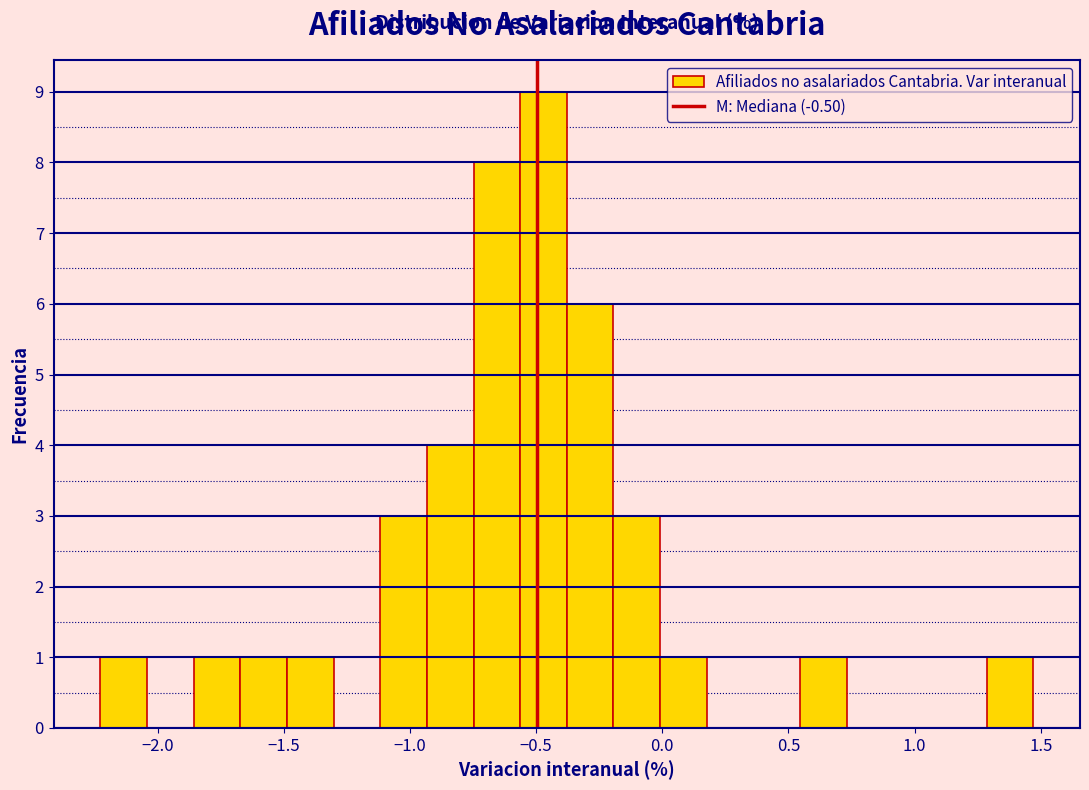

Read against the x-axis, roughly where is the centre of the tallest bar?

-0.45